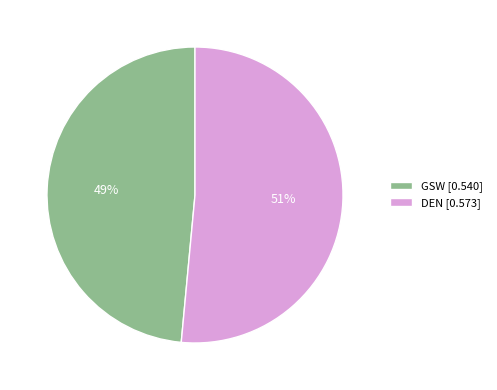

What is the smallest slice in the pie chart?

GSW